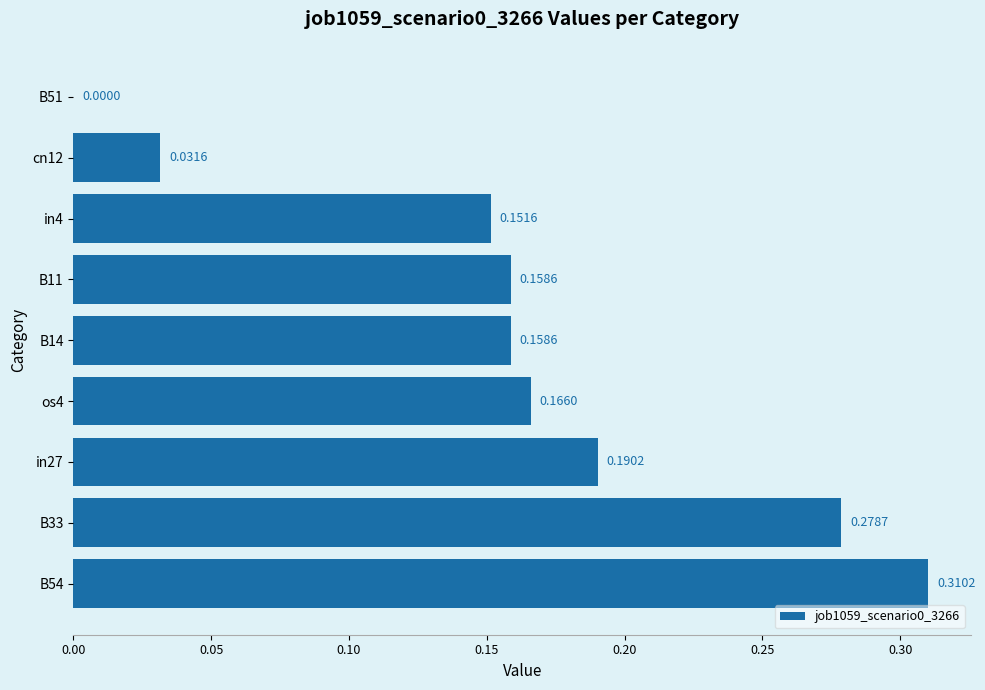

What is the sum of the values at B54 and B33?

0.6